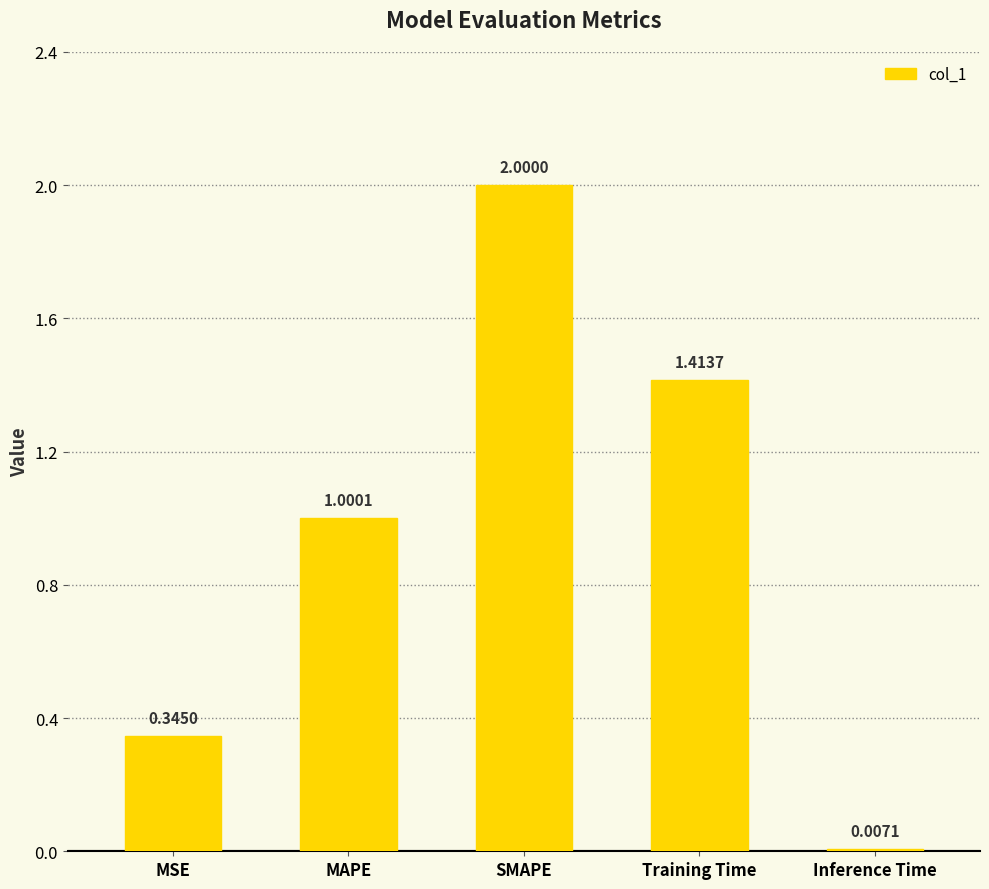

Where does the data first go above 1?

MAPE